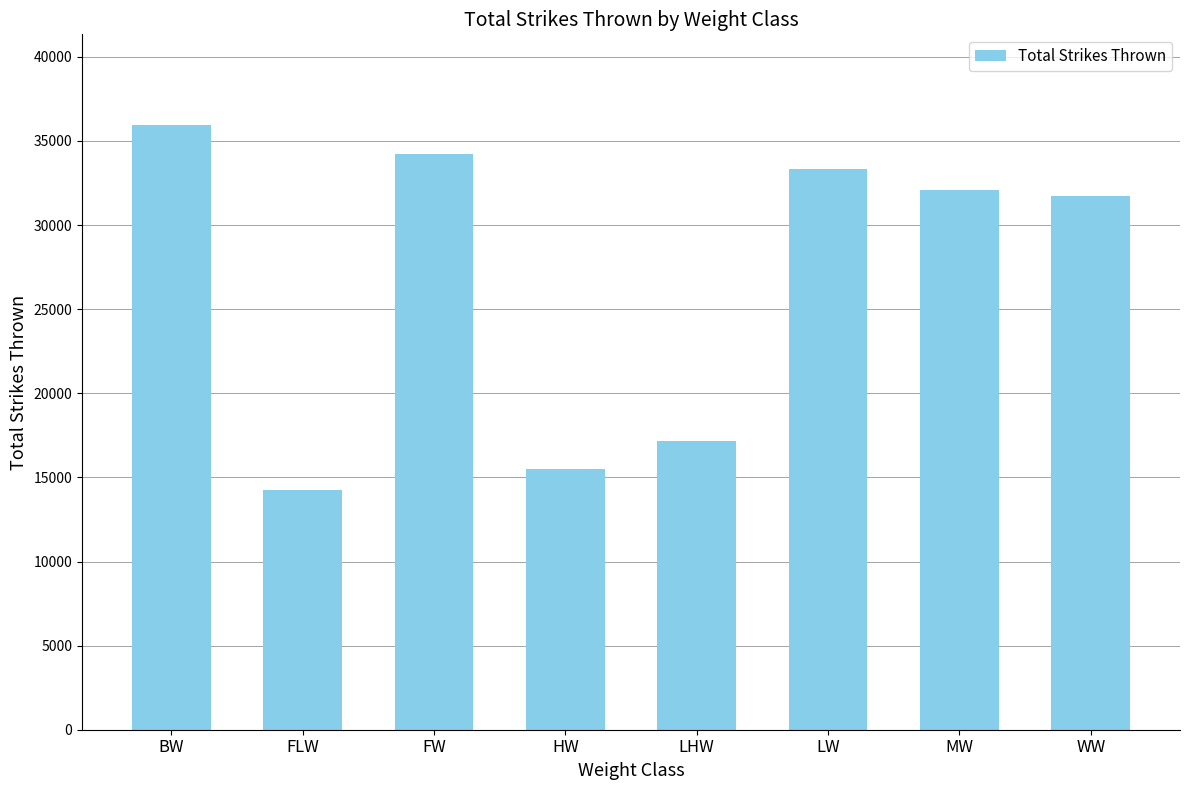

Approximately how many times larger is the value at FLW compared to WW?

0.4